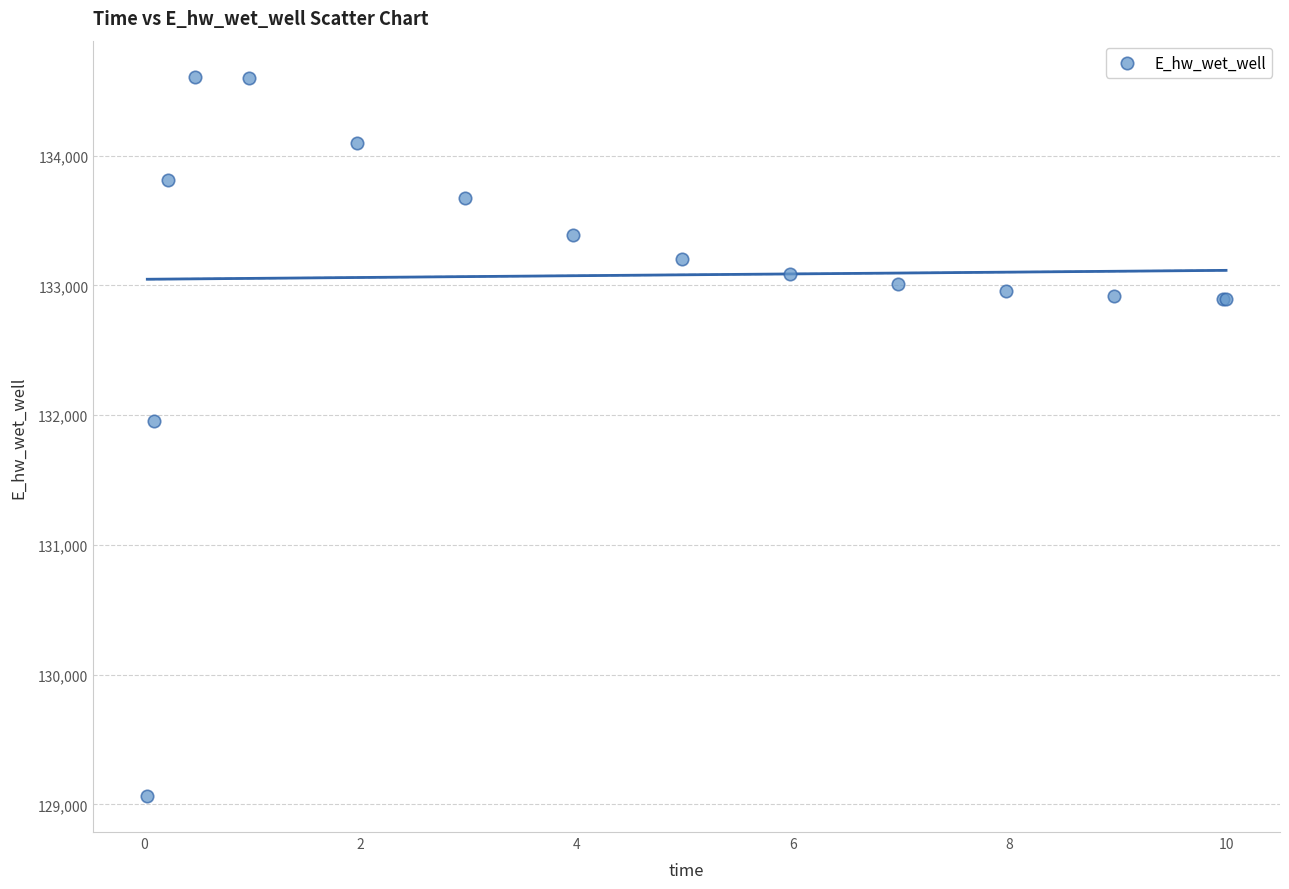

What Y value in the scatter plot is closest to 131836?

131957.2